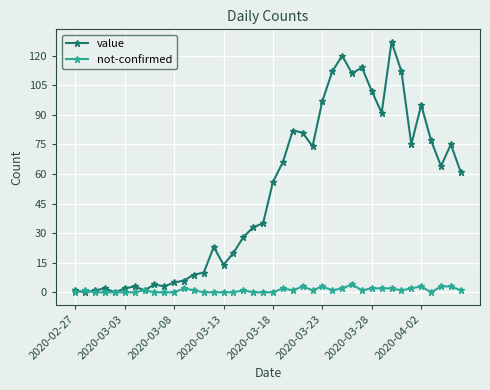

Rank the series by their average value, from highest to lowest.

value, not-confirmed